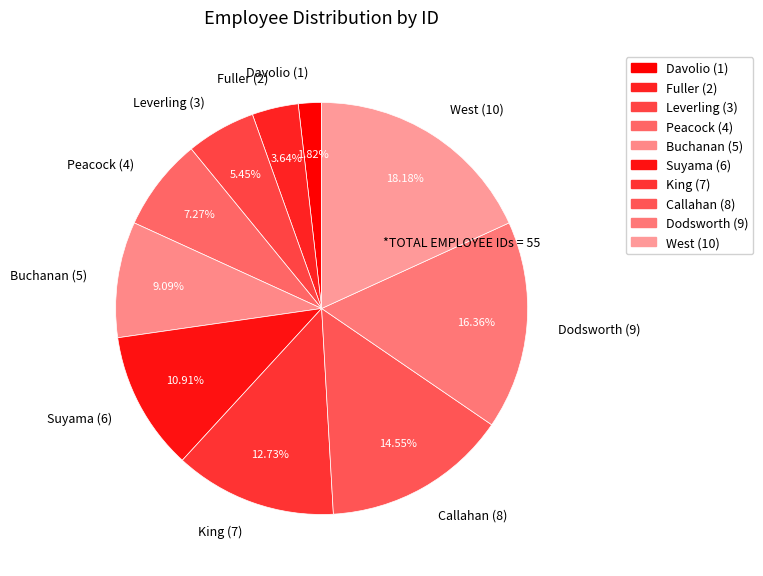

Rank the categories by value from lowest to highest.

Davolio, Fuller, Leverling, Peacock, Buchanan, Suyama, King, Callahan, Dodsworth, West